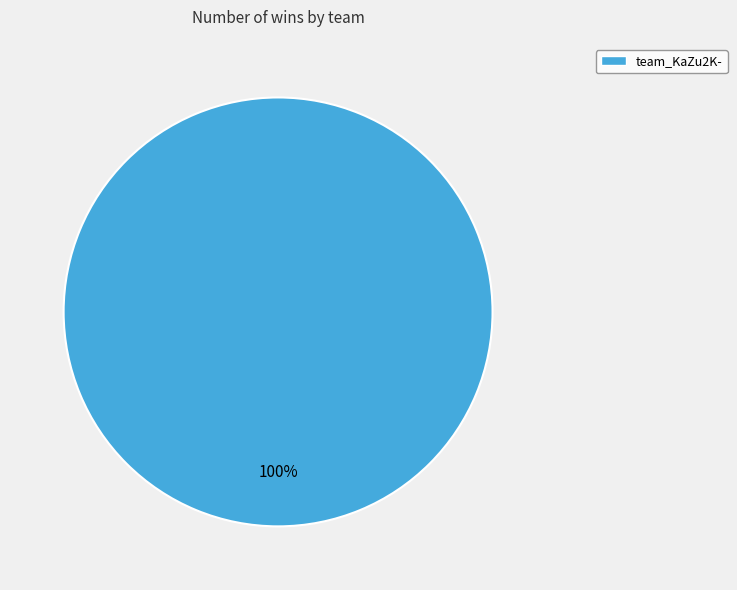

Is it true that team_KaZu2K- is 100% of the pie?

True